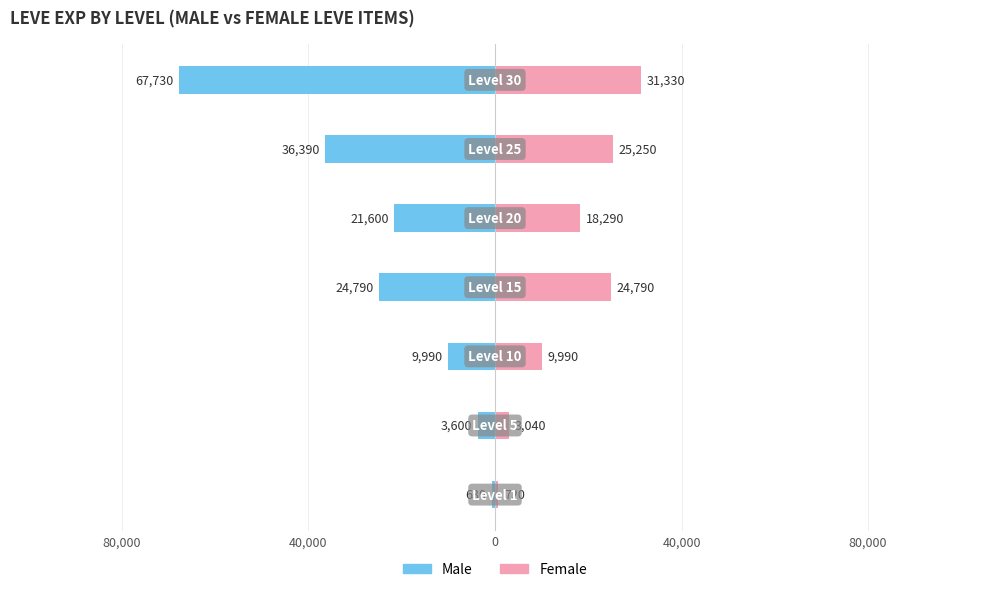

Reading right to left, list all the values displayed in this chart.

Leve EXP Male: -67730	-36390	-21600	-24790	-9990	-3600	-630
Leve EXP Female: 31330	25250	18290	24790	9990	3040	720